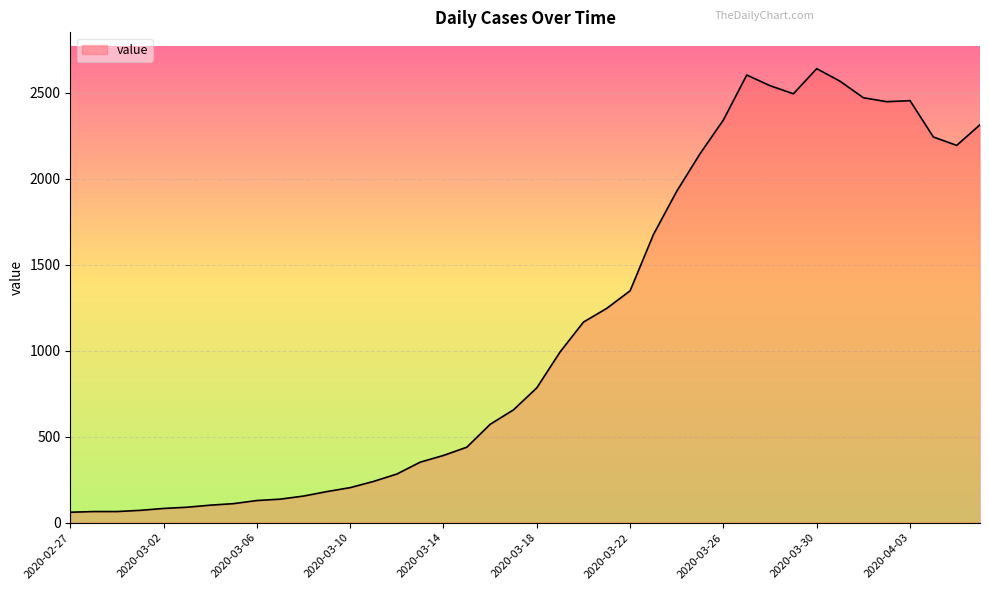

What is the greatest value displayed?

2639